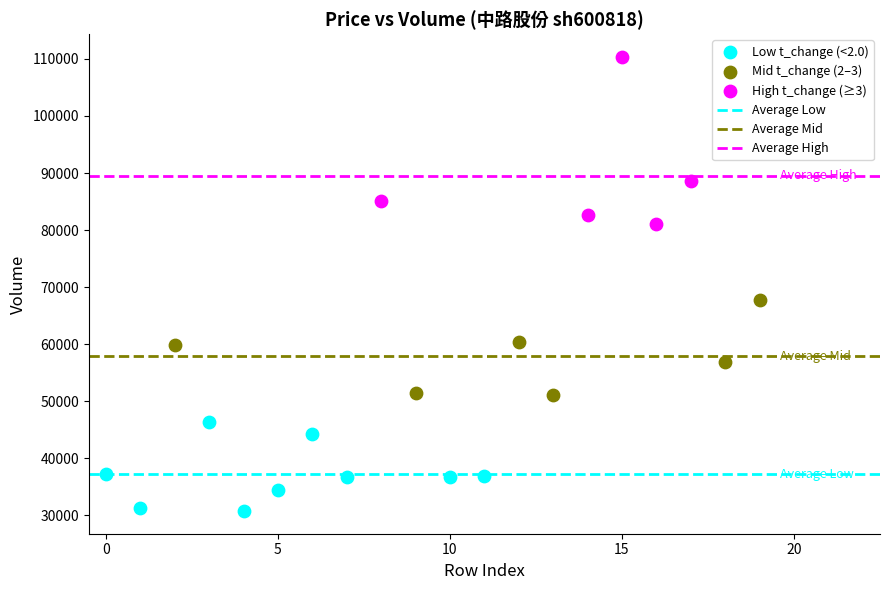

Which series has the largest Y range (max minus min)?

High t_change (≥3)